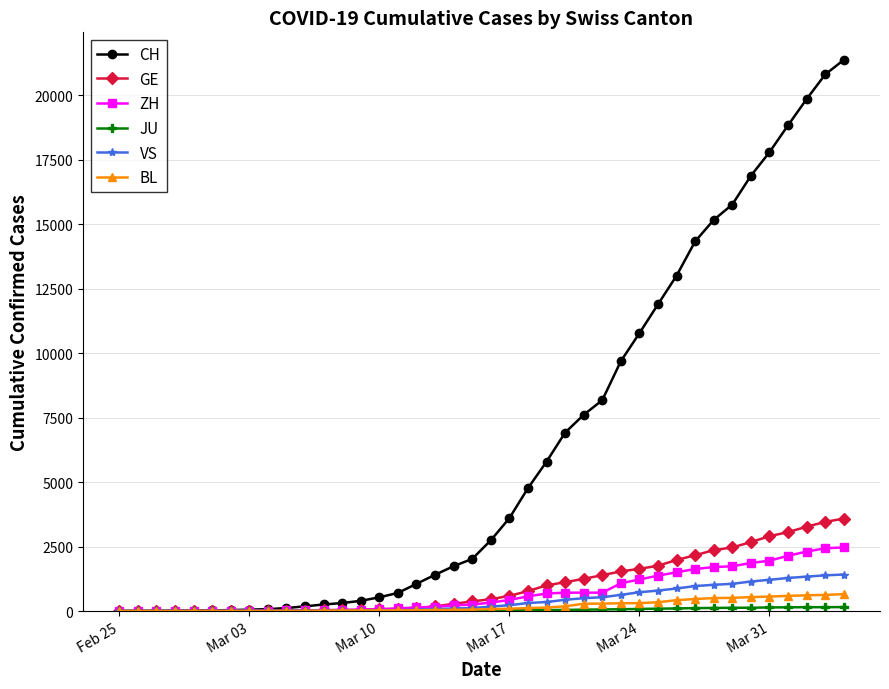

How many lines are shown in the chart?

6